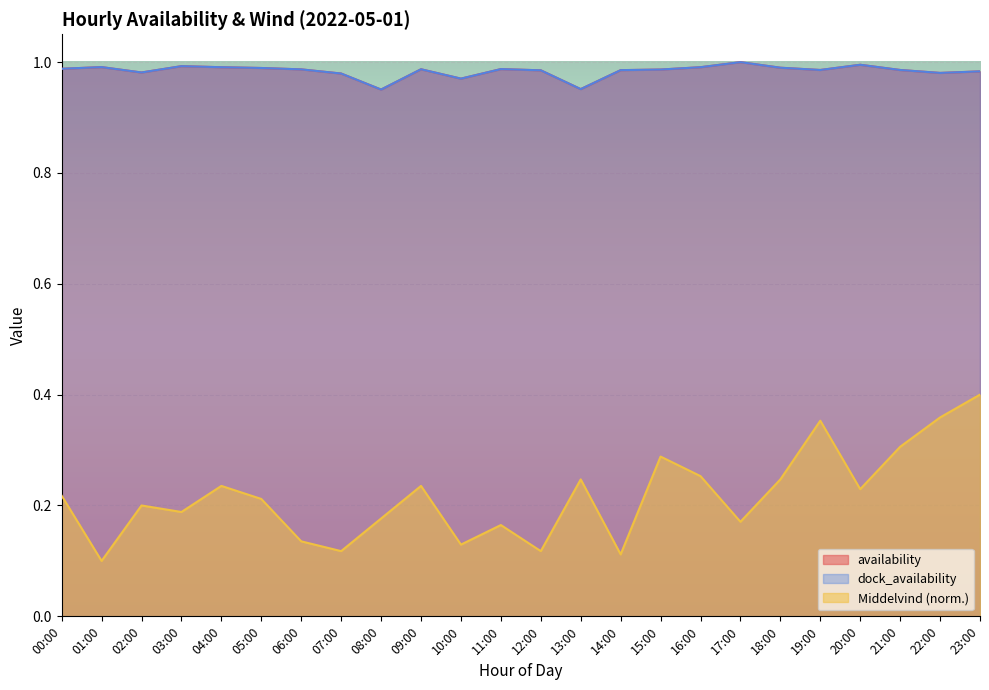

Which series has the largest range (max minus min)?

Middelvind